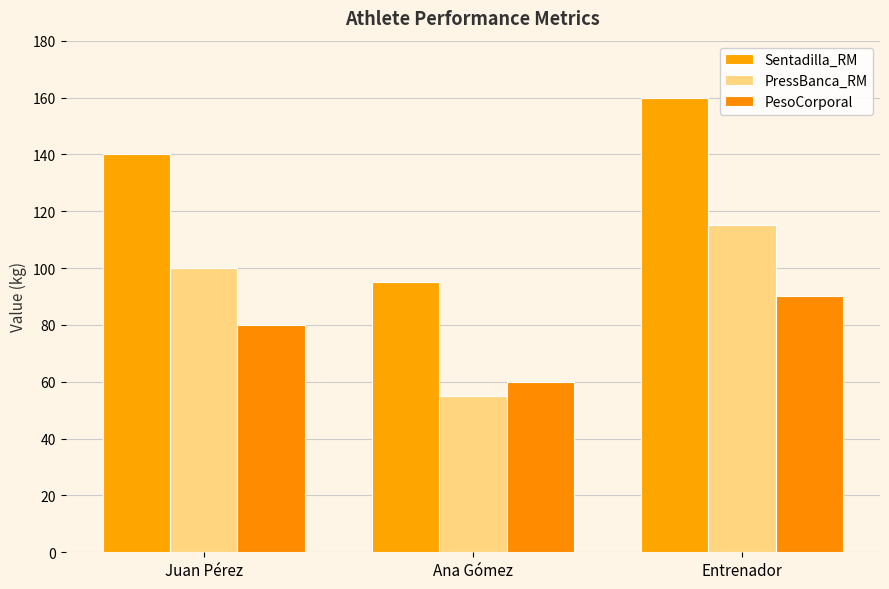

What is the total value across all series at Entrenador?

365